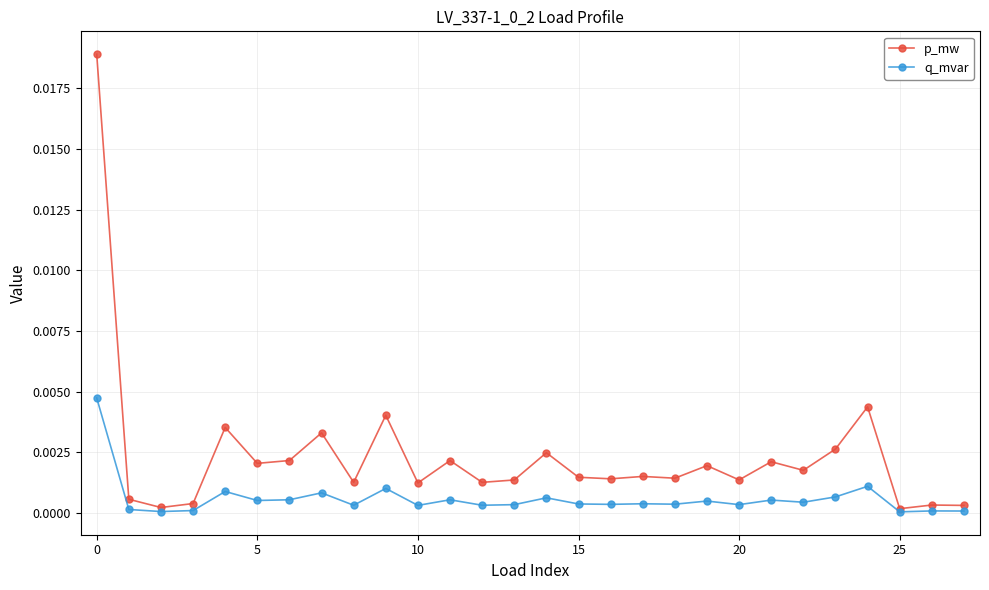

Which series has the widest spread of values?

p_mw